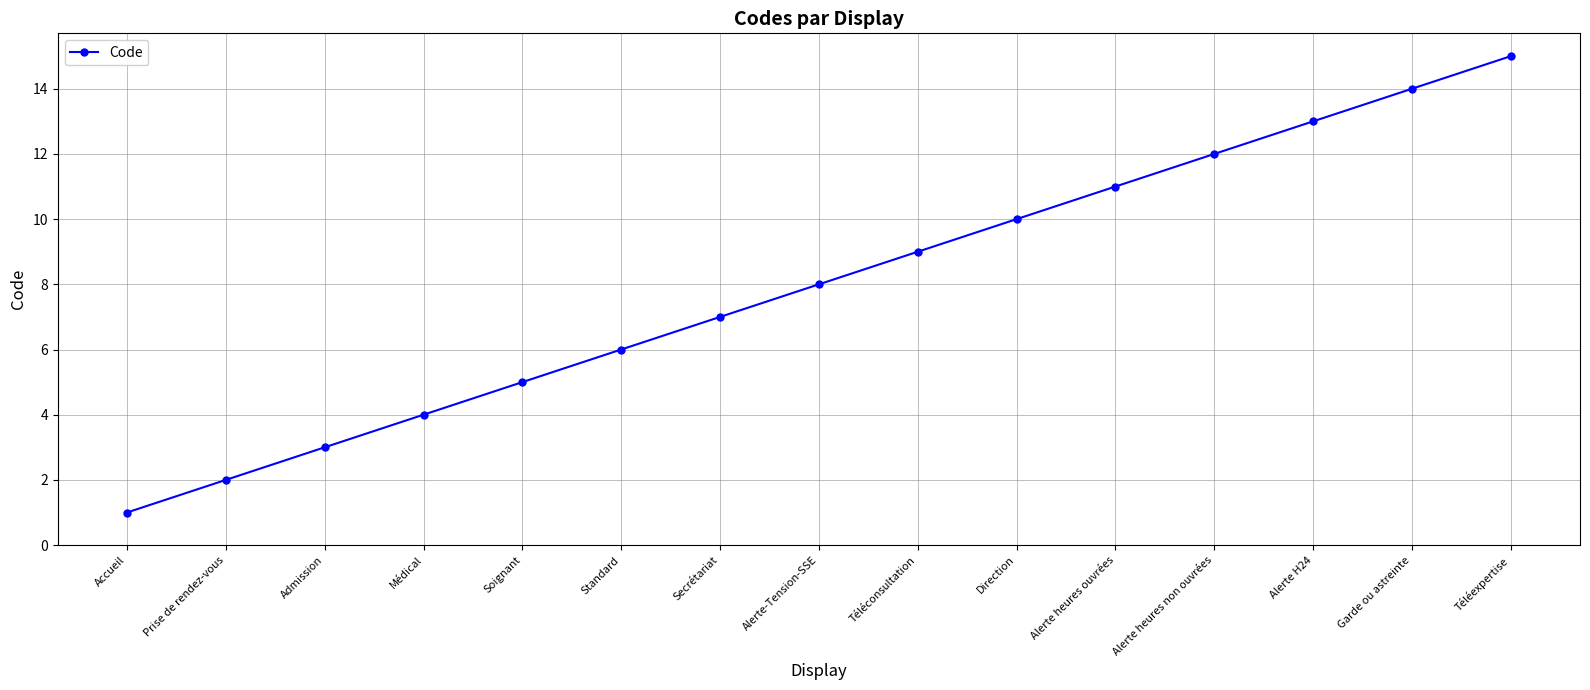

How many series are shown in this chart?

1